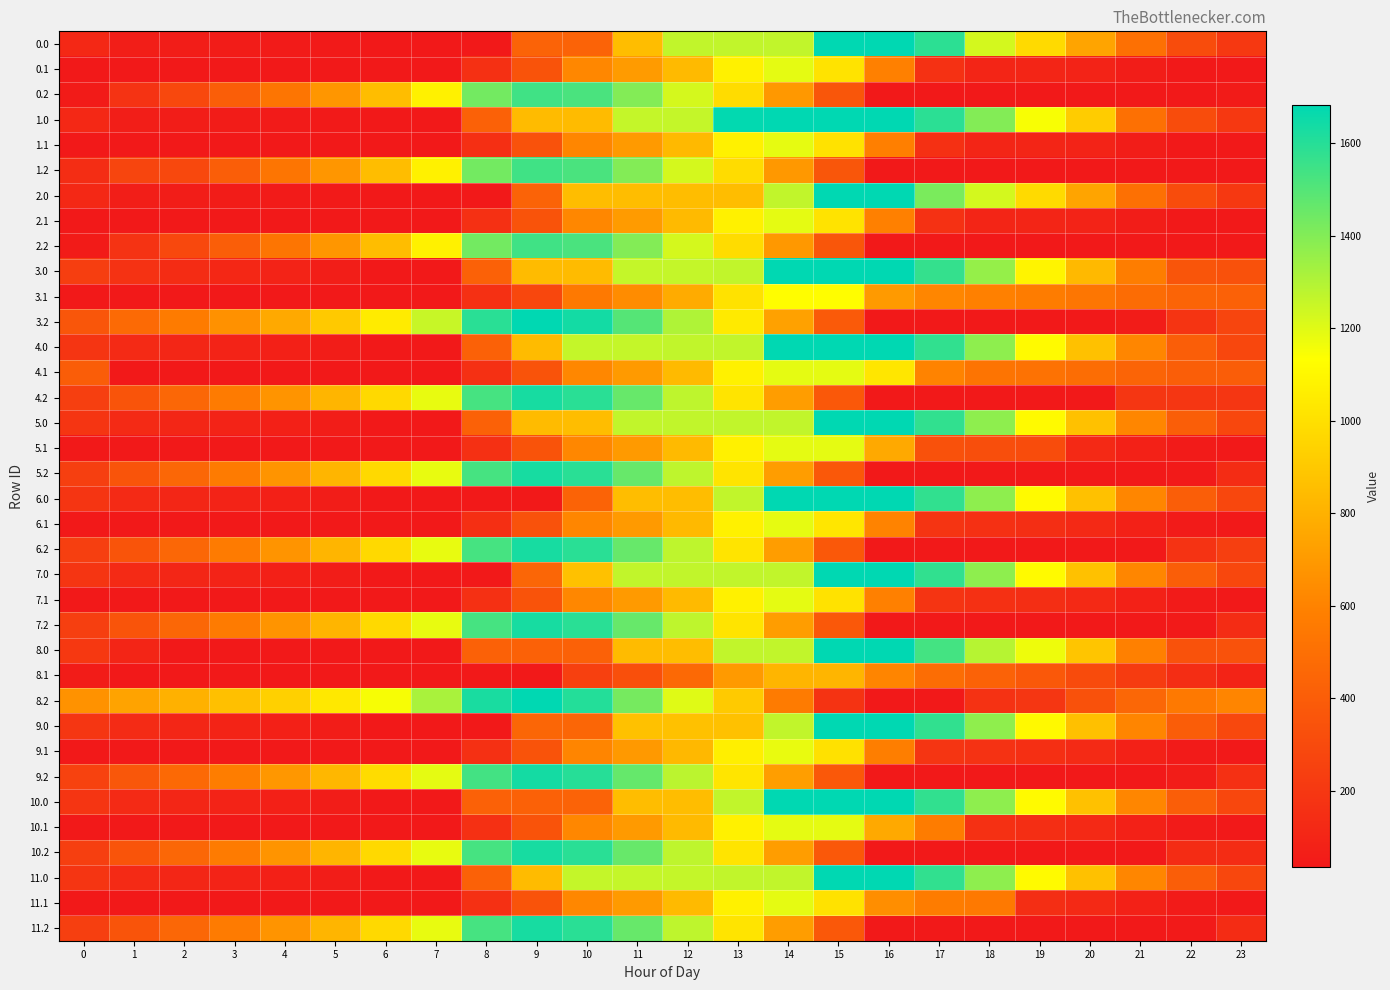

List the series in order of their peak value, lowest first.

8.1, 3.1, 9.1, 1.1, 6.1, 7.1, 4.1, 5.1, 10.1, 11.1, 0.1, 2.1, 0.2, 1.2, 2.2, 11.2, 4.2, 5.2, 6.2, 7.2, 10.2, 9.2, 0.0, 2.0, 11.0, 4.0, 5.0, 7.0, 10.0, 1.0, 3.0, 3.2, 6.0, 8.0, 8.2, 9.0